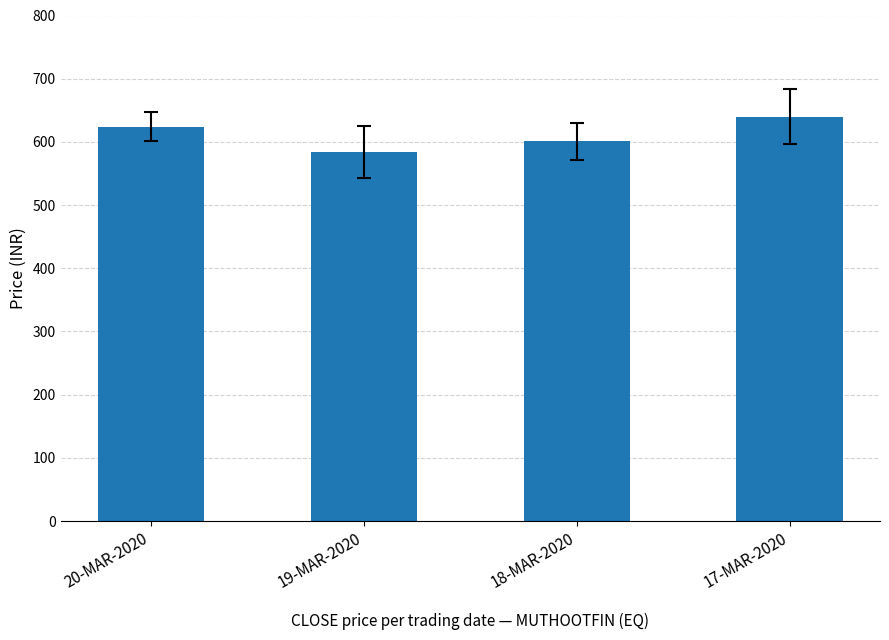

What is the ratio of the value at 19-MAR-2020 to the value at 17-MAR-2020?

0.9